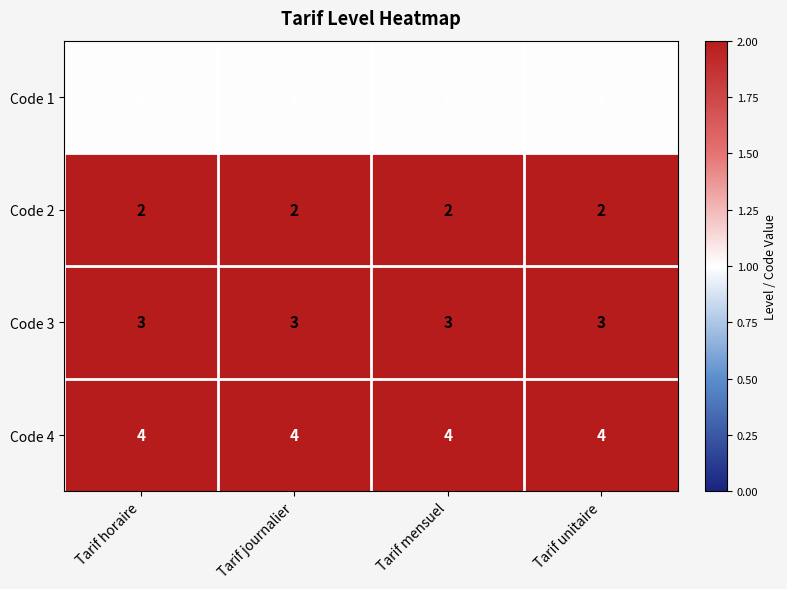

What is the total value across all series at Tarif unitaire?

10